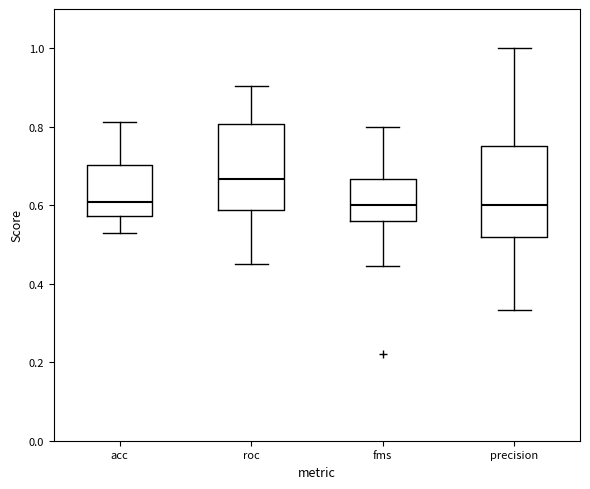

Reading left to right, transcribe this box plot: for each box, give where its median line is, the range the box spans, and where its two whiskers end, as read against the y-axis. The values are not printed on the chart, so give them approximately, as read against the axis.

acc: median 0.60, box 0.58 to 0.70, whiskers 0.52 to 0.82
roc: median 0.66, box 0.58 to 0.80, whiskers 0.46 to 0.90
fms: median 0.60, box 0.56 to 0.66, whiskers 0.44 to 0.80
precision: median 0.60, box 0.52 to 0.76, whiskers 0.34 to 1.00